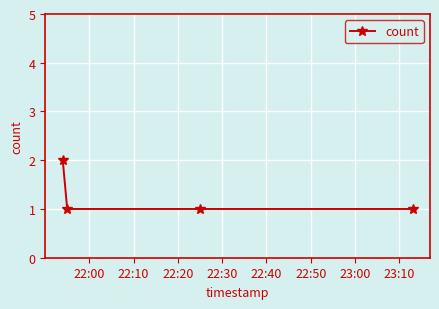

Reading right to left, list all the values displayed in this chart.

1	1	1	2